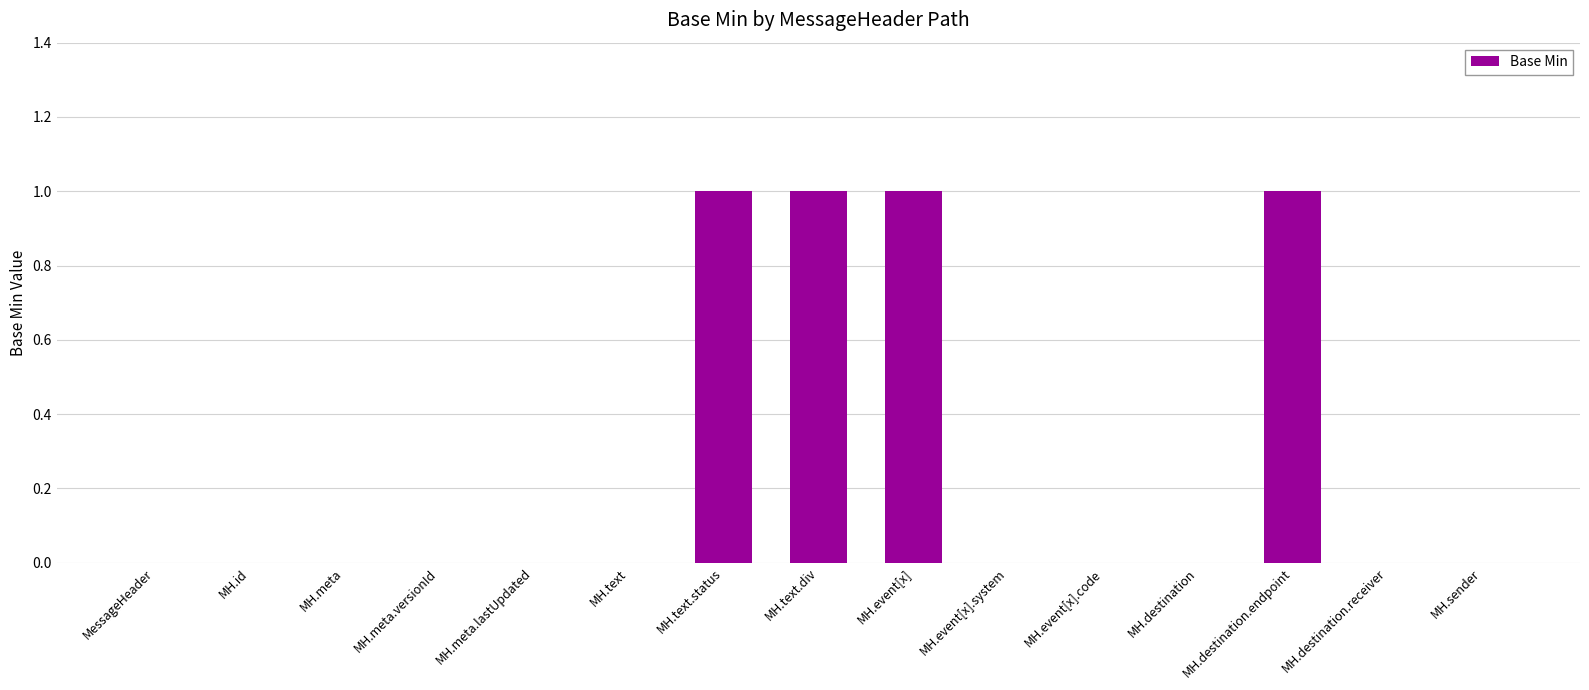

What is the sum of the values at MH.text.status and MH.id?

1